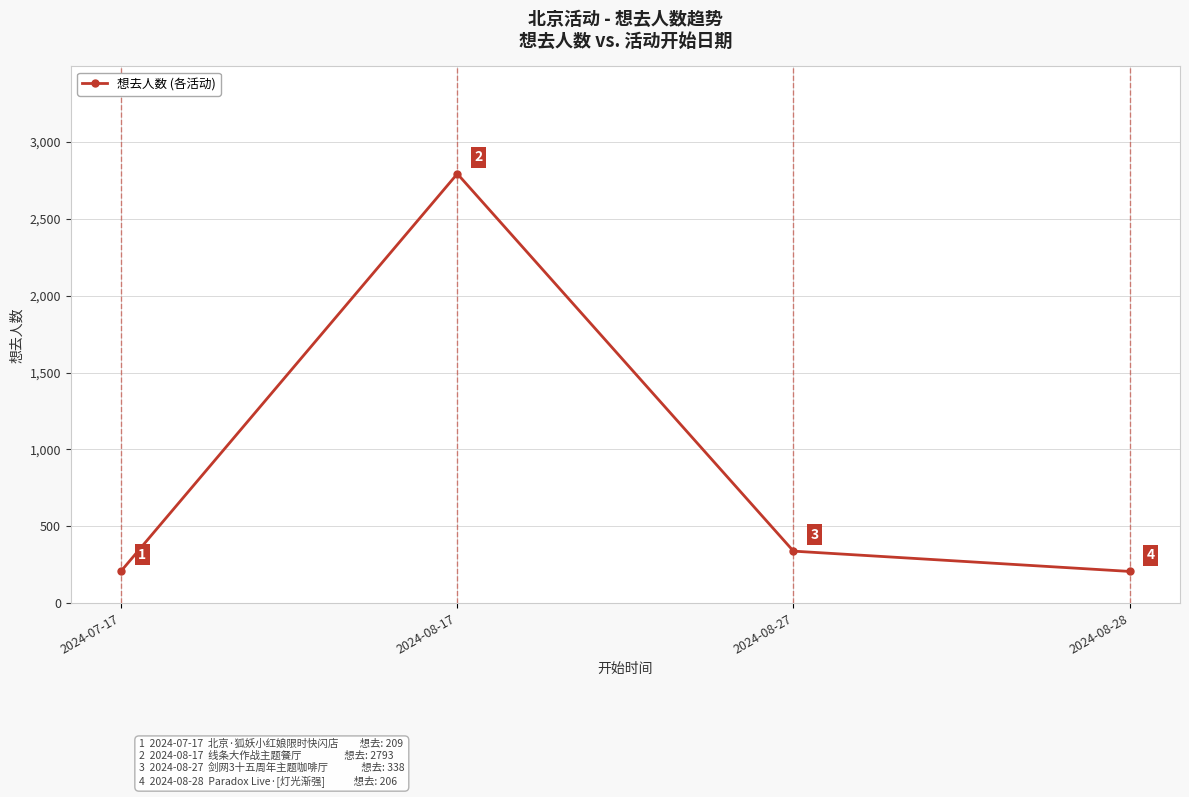

Does the chart display data point markers on the line(s)?

Yes